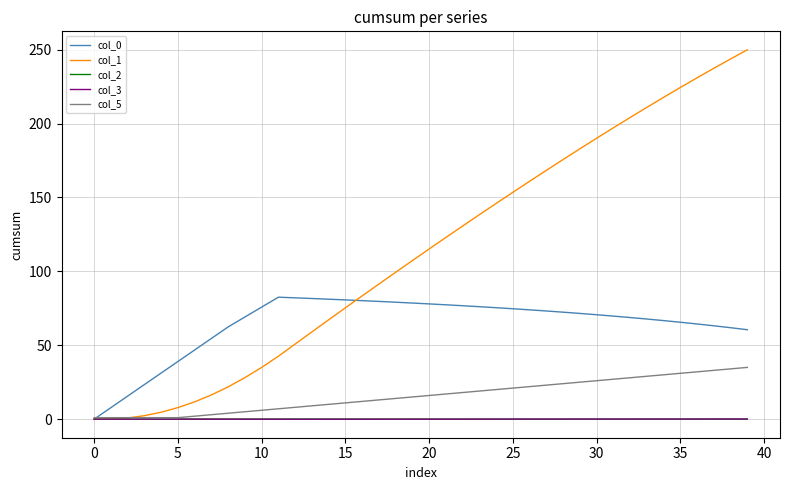

What is the greatest value displayed?

249.9